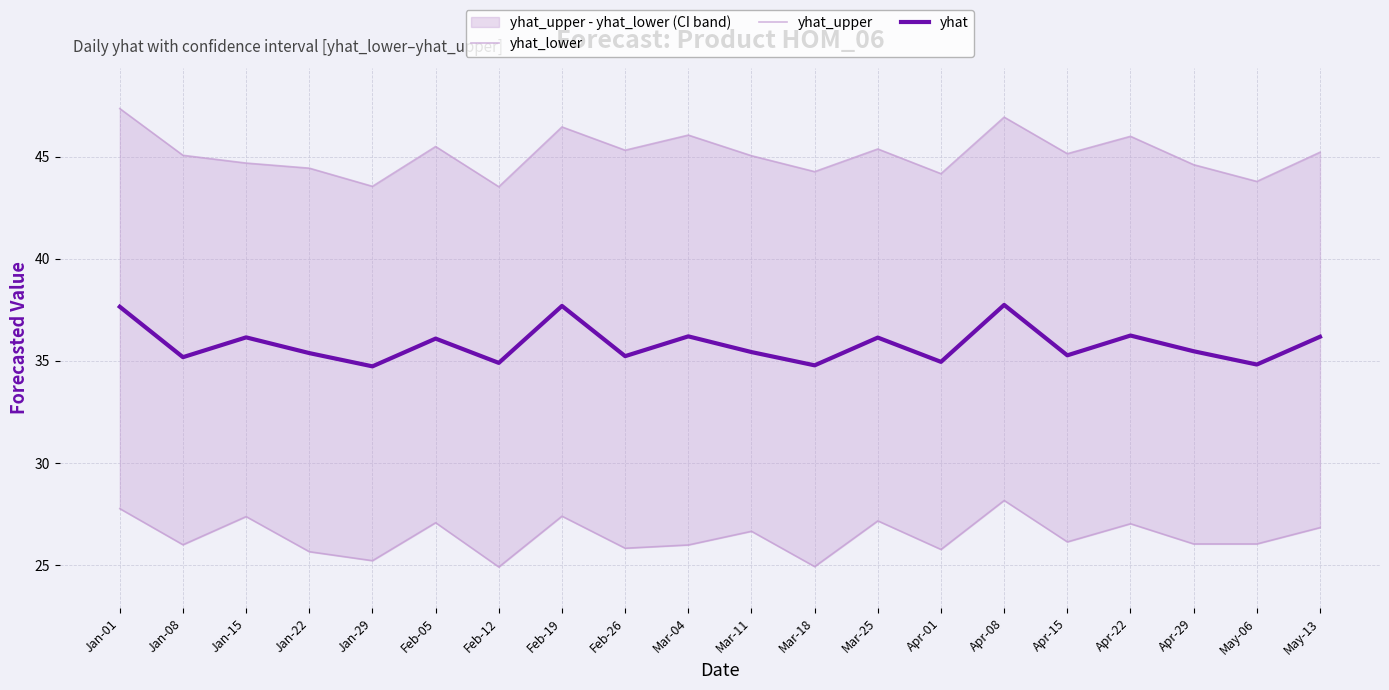

In yhat, how many points are lower than both neighbors (excluding endpoints)?

8